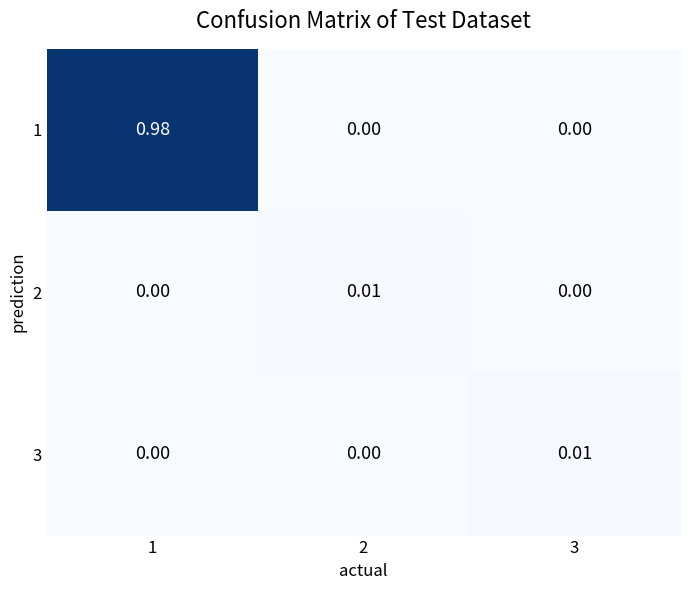

At how many categories does at least one series exceed 0?

3